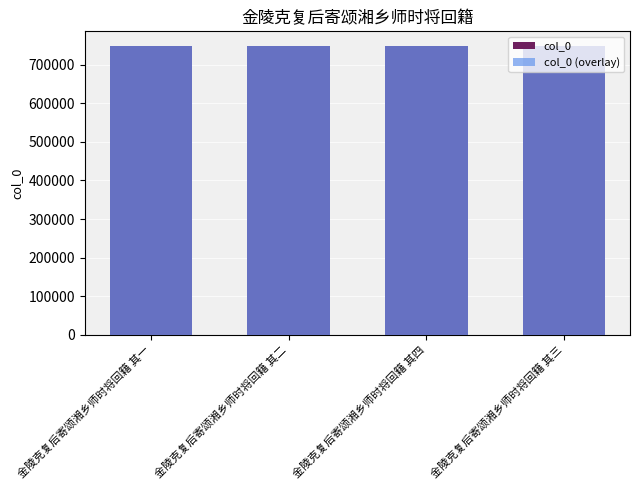

What is the maximum value for col_0 (overlay)?

748594